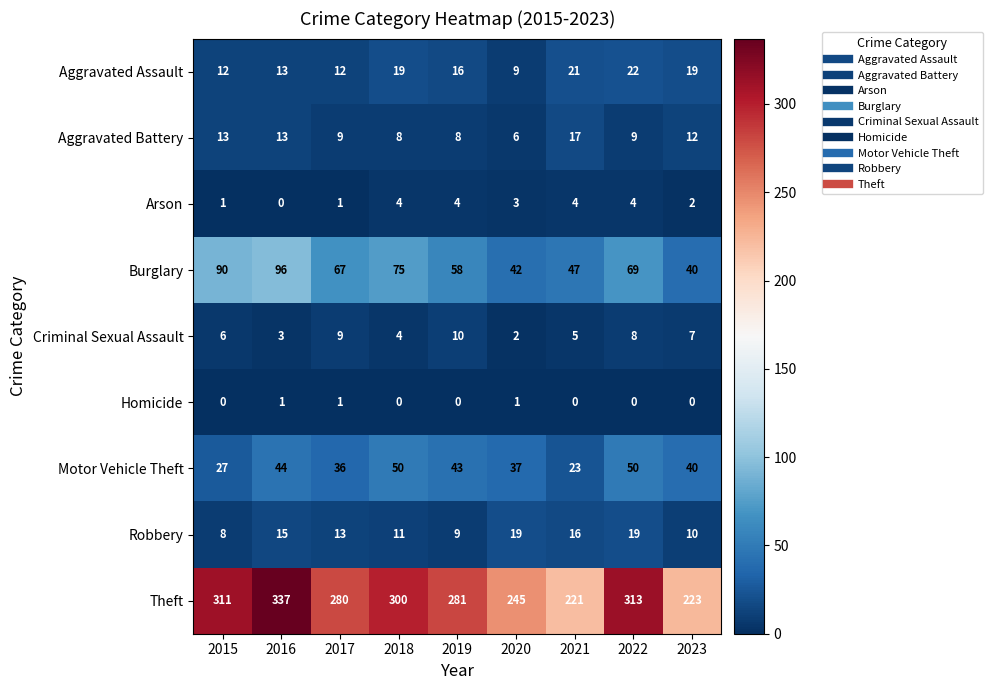

List the series in order of their peak value, highest first.

Theft, Burglary, Motor Vehicle Theft, Aggravated Assault, Robbery, Aggravated Battery, Criminal Sexual Assault, Arson, Homicide